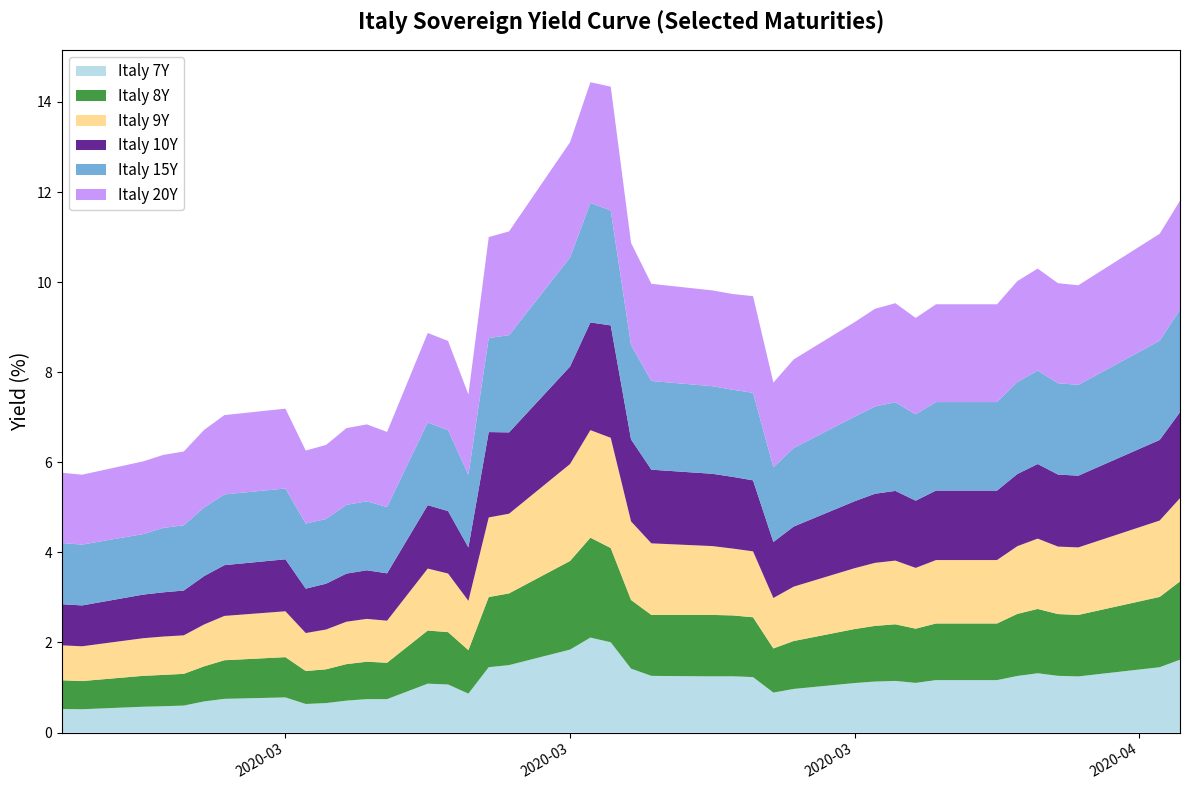

Reading left to right, what are all the values shown in this chart?

Italy 7Y: 0.5	0.5	0.6	0.6	0.6	0.7	0.7	0.8	0.6	0.7	0.7	0.7	0.7	1.1	1.1	0.9	1.5	1.5	1.8	2.1	2.0	1.4	1.3	1.2	1.2	1.2	0.9	1.0	1.1	1.1	1.1	1.1	1.2	1.2	1.3	1.3	1.3	1.2	1.5	1.6
Italy 8Y: 0.6	0.6	0.7	0.7	0.7	0.8	0.9	0.9	0.7	0.8	0.8	0.8	0.8	1.2	1.2	1.0	1.6	1.6	2.0	2.2	2.1	1.5	1.4	1.4	1.4	1.3	1.0	1.1	1.2	1.2	1.3	1.2	1.3	1.3	1.4	1.4	1.4	1.4	1.6	1.7
Italy 9Y: 0.8	0.8	0.8	0.9	0.9	0.9	1.0	1.0	0.8	0.9	0.9	1.0	0.9	1.4	1.3	1.1	1.8	1.8	2.2	2.4	2.4	1.7	1.6	1.5	1.5	1.5	1.1	1.2	1.4	1.4	1.4	1.3	1.4	1.4	1.5	1.6	1.5	1.5	1.7	1.8
Italy 10Y: 0.9	0.9	1.0	1.0	1.0	1.1	1.1	1.2	1.0	1.0	1.1	1.1	1.1	1.4	1.4	1.2	1.9	1.8	2.2	2.4	2.5	1.8	1.6	1.6	1.6	1.6	1.2	1.3	1.5	1.5	1.5	1.5	1.5	1.5	1.6	1.7	1.6	1.6	1.8	1.9
Italy 15Y: 1.4	1.4	1.3	1.4	1.4	1.5	1.6	1.6	1.4	1.4	1.5	1.5	1.5	1.8	1.8	1.6	2.1	2.2	2.4	2.6	2.6	2.1	2.0	1.9	1.9	1.9	1.7	1.7	1.9	1.9	2.0	1.9	2.0	2.0	2.0	2.1	2.0	2.0	2.2	2.3
Italy 20Y: 1.6	1.6	1.6	1.6	1.6	1.7	1.8	1.8	1.6	1.6	1.7	1.7	1.7	2.0	2.0	1.8	2.2	2.3	2.6	2.7	2.7	2.3	2.2	2.1	2.1	2.1	1.9	2.0	2.1	2.2	2.2	2.1	2.2	2.2	2.2	2.3	2.2	2.2	2.4	2.4